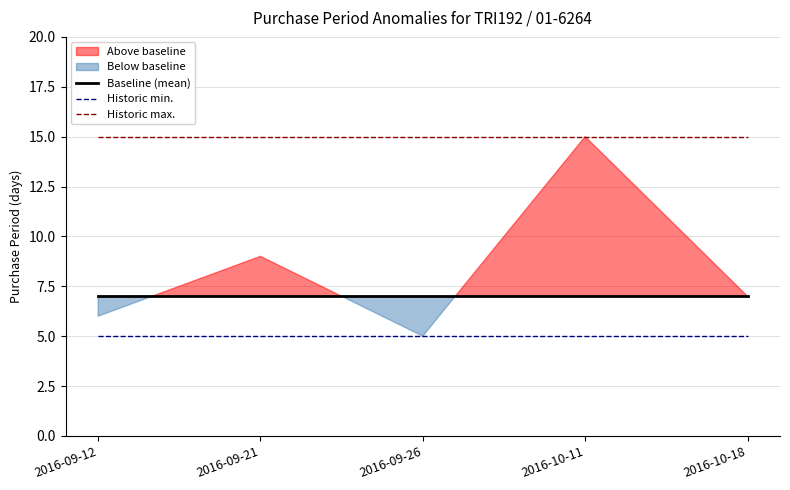

True or false: Historic min. has more than 0 points higher than both neighbors.

False